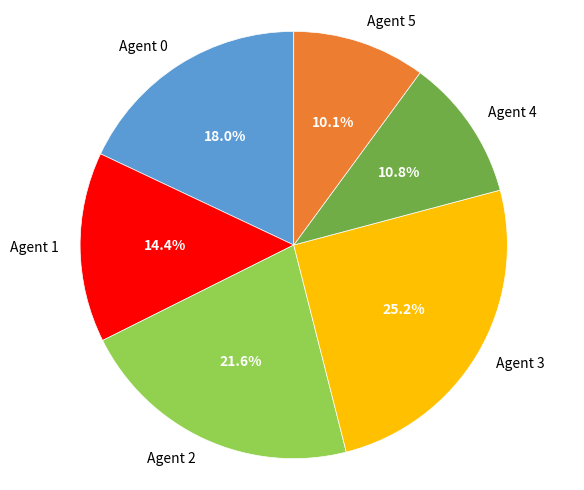

Is there any slice that represents more than half of the pie?

No